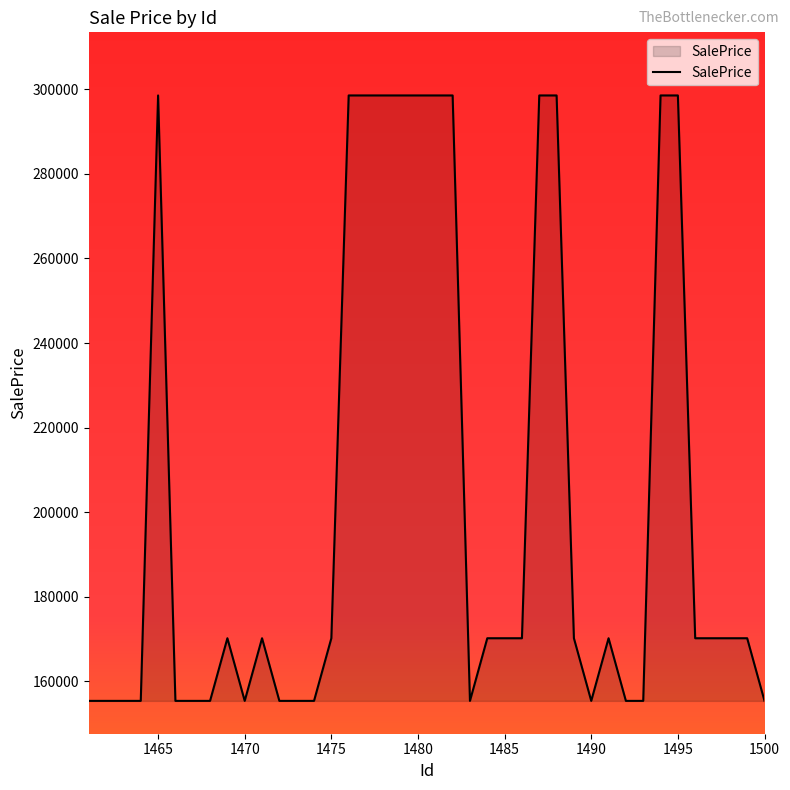

What is the maximum value shown in the chart?

298568.9